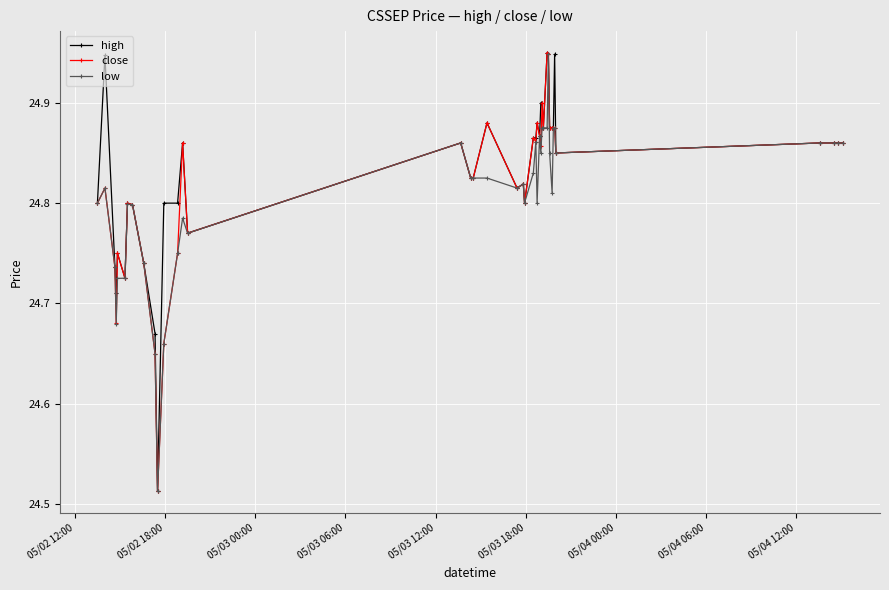

How many close values are between 24 and 25?

40